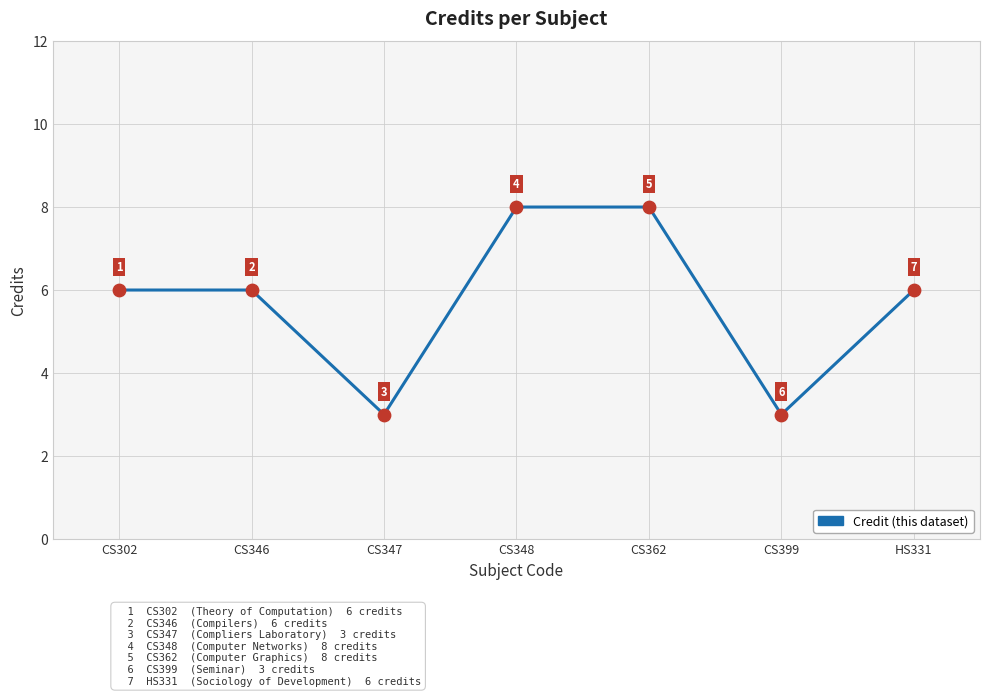

What is the change in value from CS302 to CS399?

-3